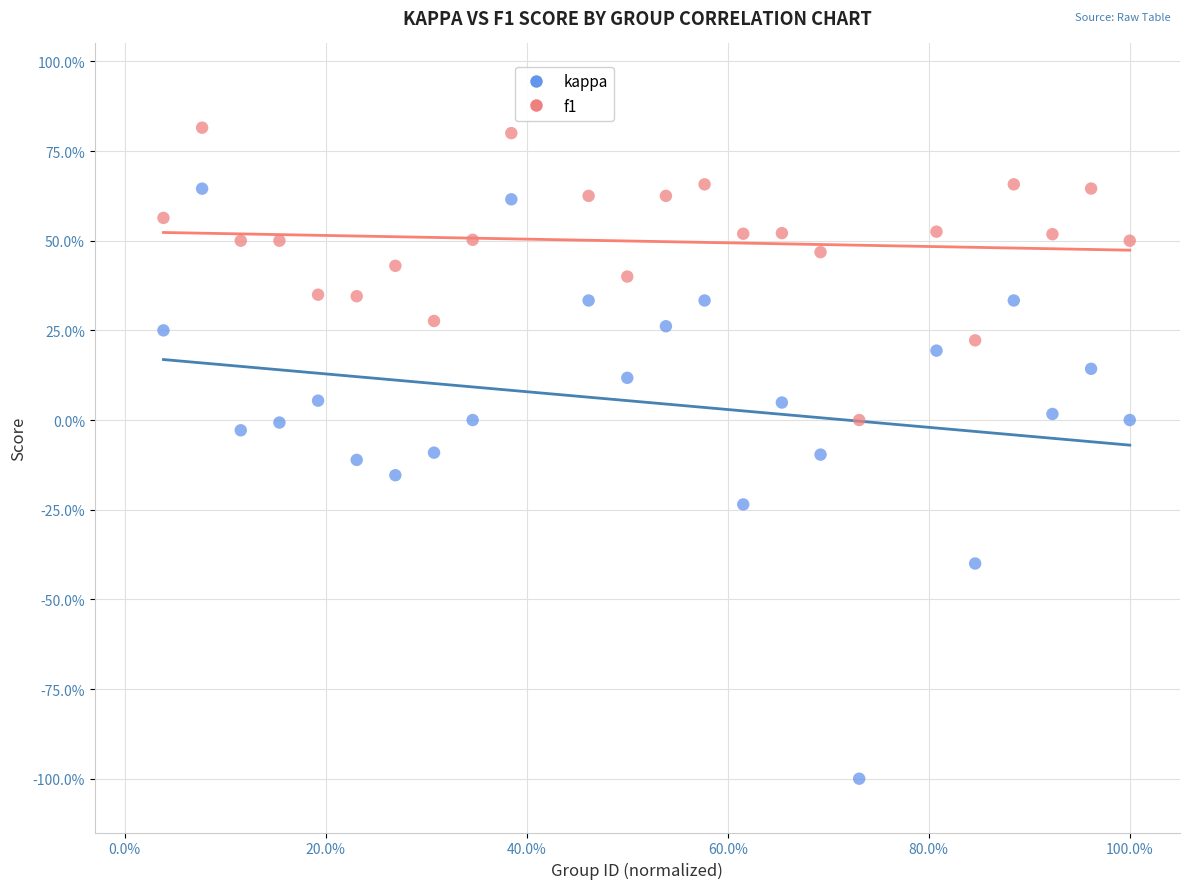

Which series contains the lowest Y value?

kappa